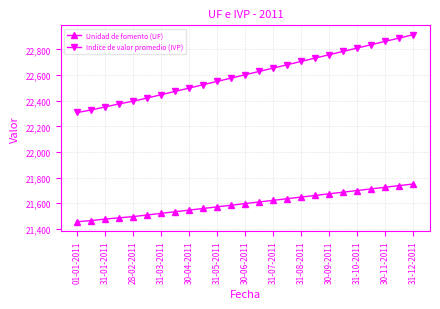

True or false: Unidad de fomento (UF) and Indice de valor promedio (IVP) intersect in this chart.

False